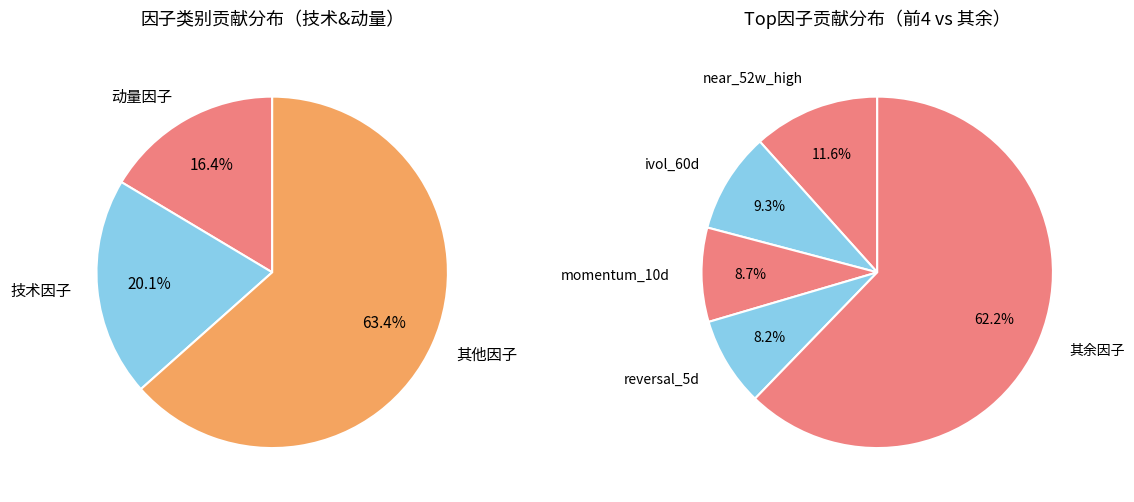

To the nearest percent, what is the combined percentage of 技术因子 and 其他因子?

84%